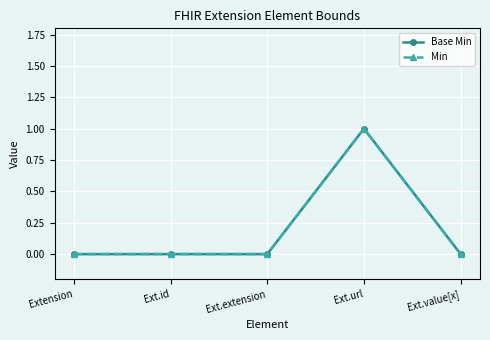

True or false: Min and Base Min cross at least once.

False